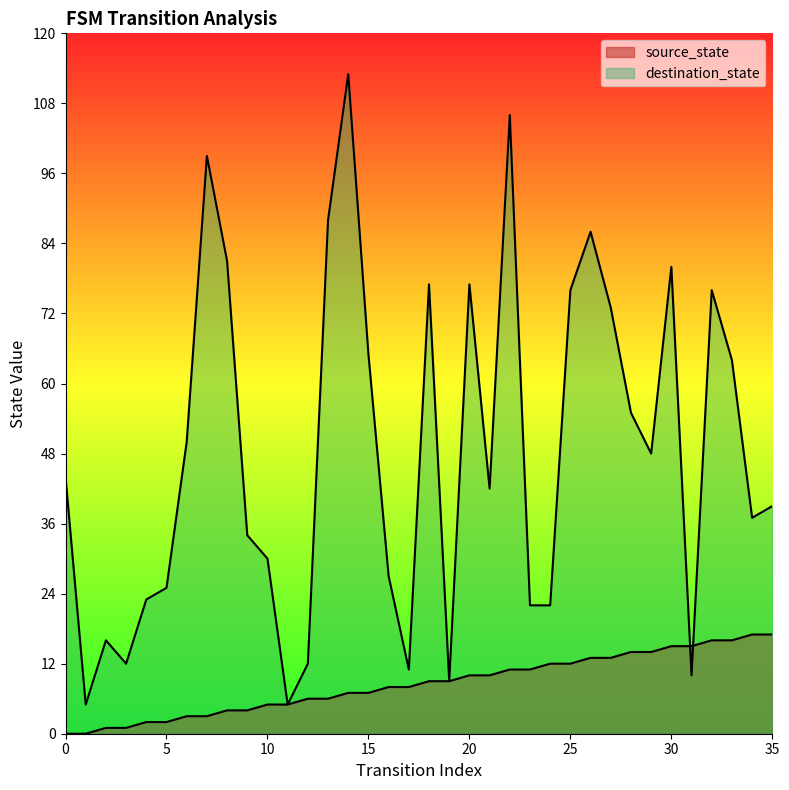

Does the chart display data point markers on the line(s)?

No